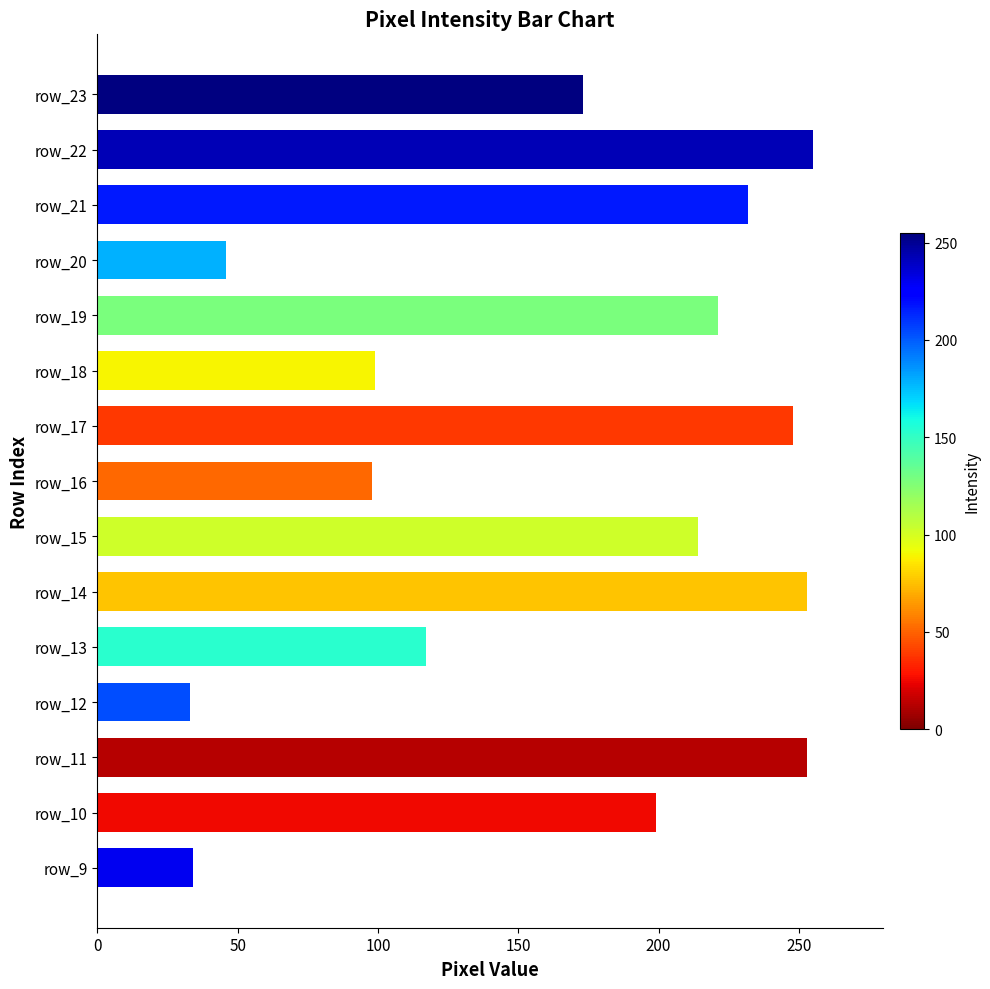

What is the maximum value shown in the chart?

255